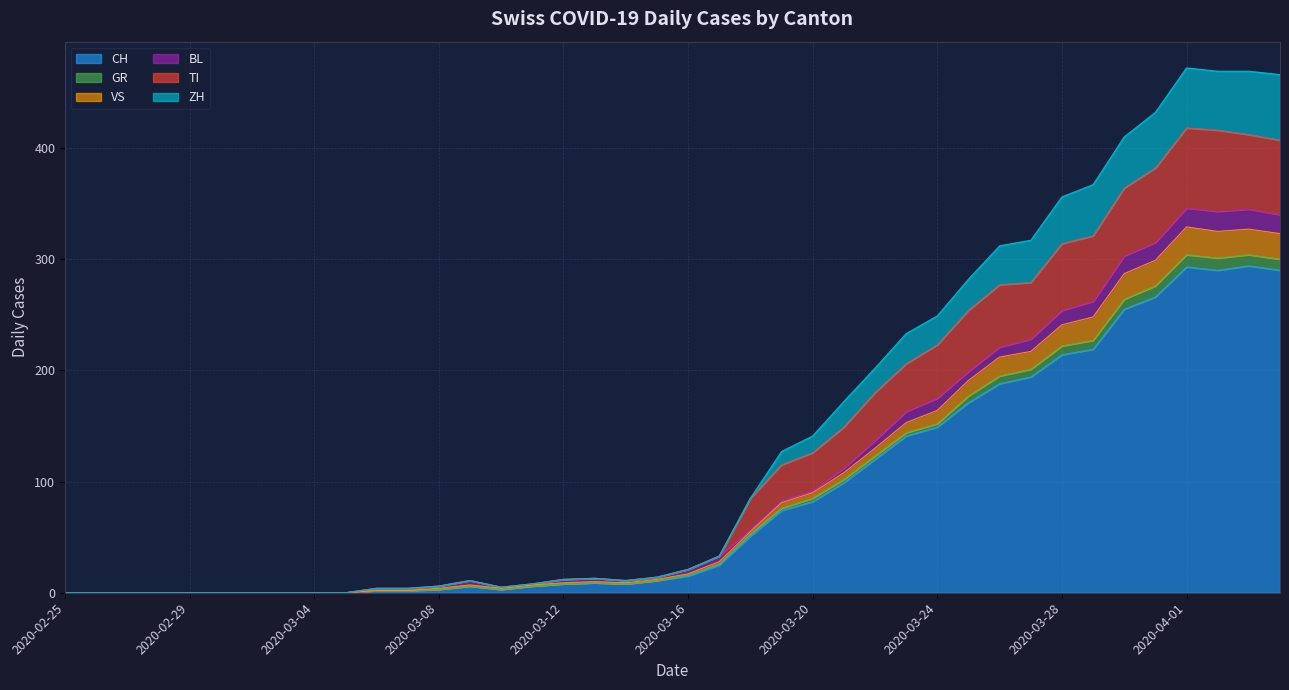

What is the highest value of the CH series?

294